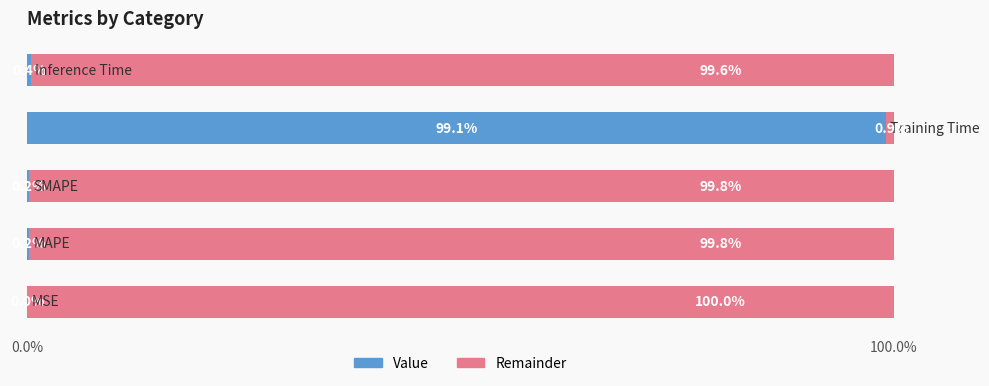

What are all the series names shown in the legend?

Value, Remainder